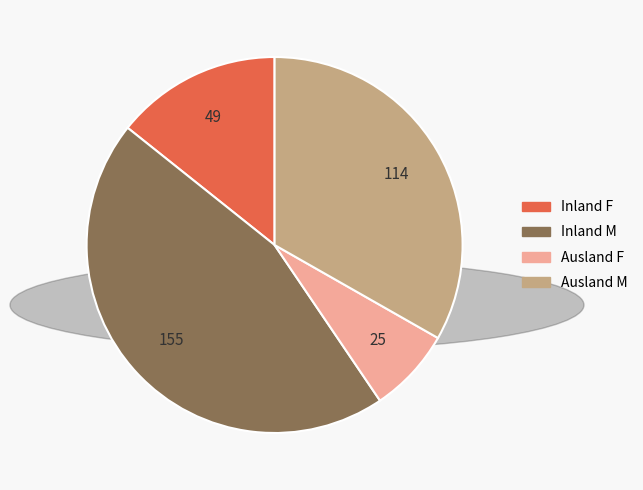

What is the largest slice in the pie chart?

Inland M